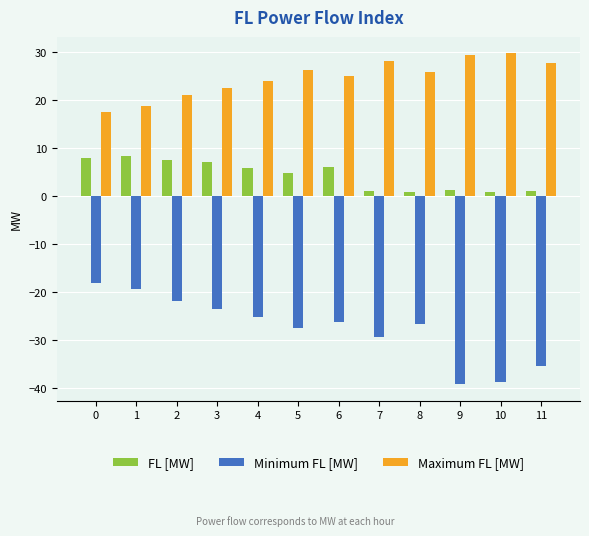

What is the value of the FL [MW] bar at the 6th from the left?

4.9